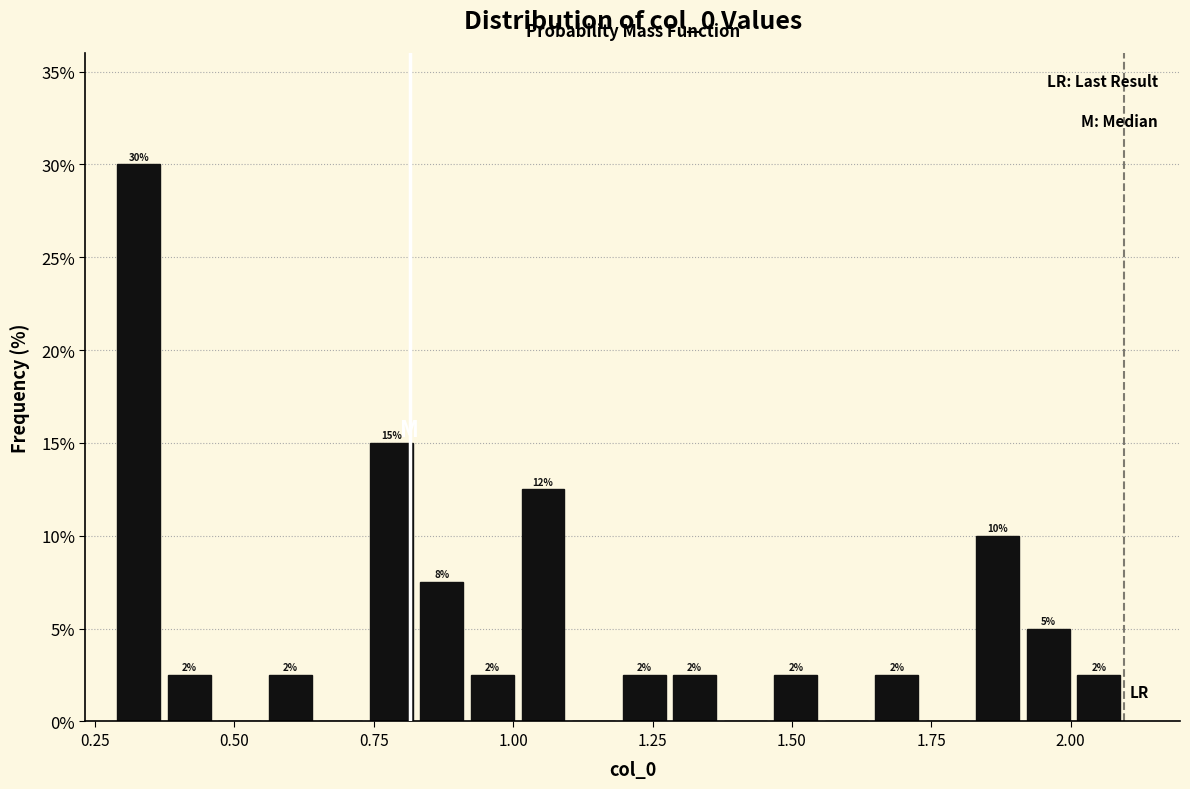

Around what value on the x-axis is the tallest bar? Give the approximate position of its centre, as read against the axis.

0.35